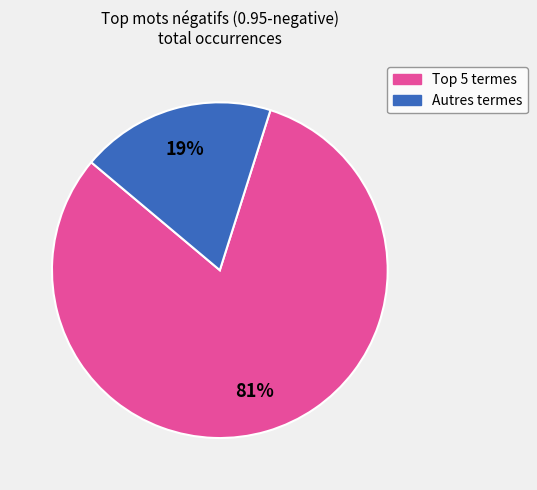

Does any single category account for the majority?

Yes